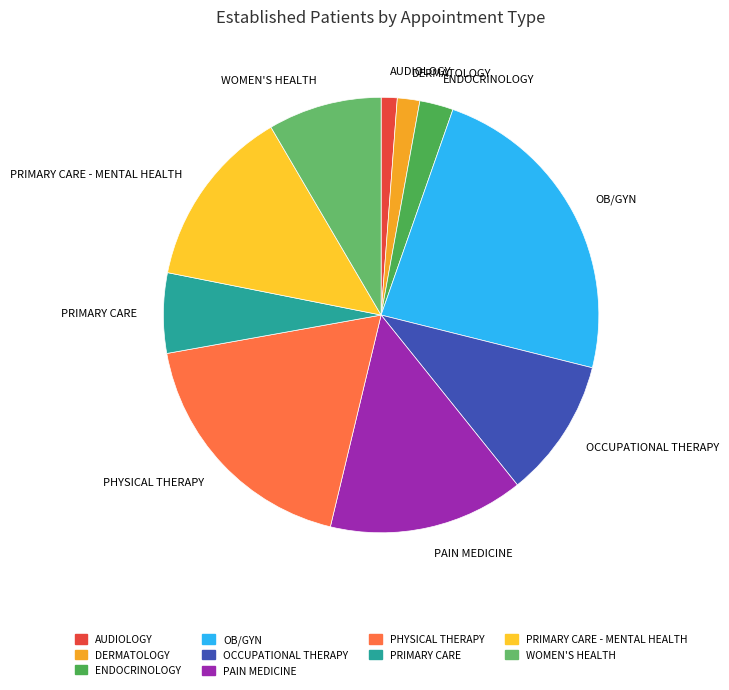

Which has a higher value, OCCUPATIONAL THERAPY or AUDIOLOGY?

OCCUPATIONAL THERAPY